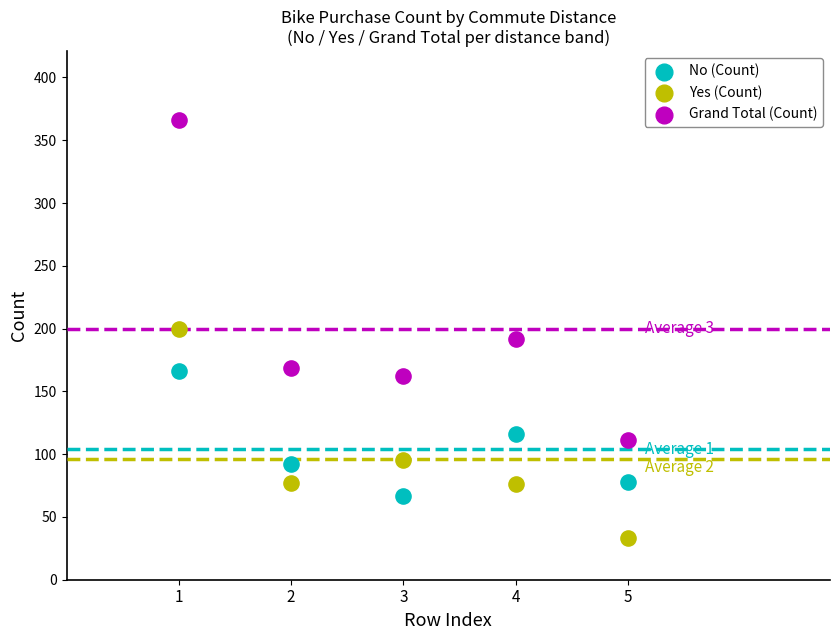

Across all data points, what is the range of X values (max minus min)?

4